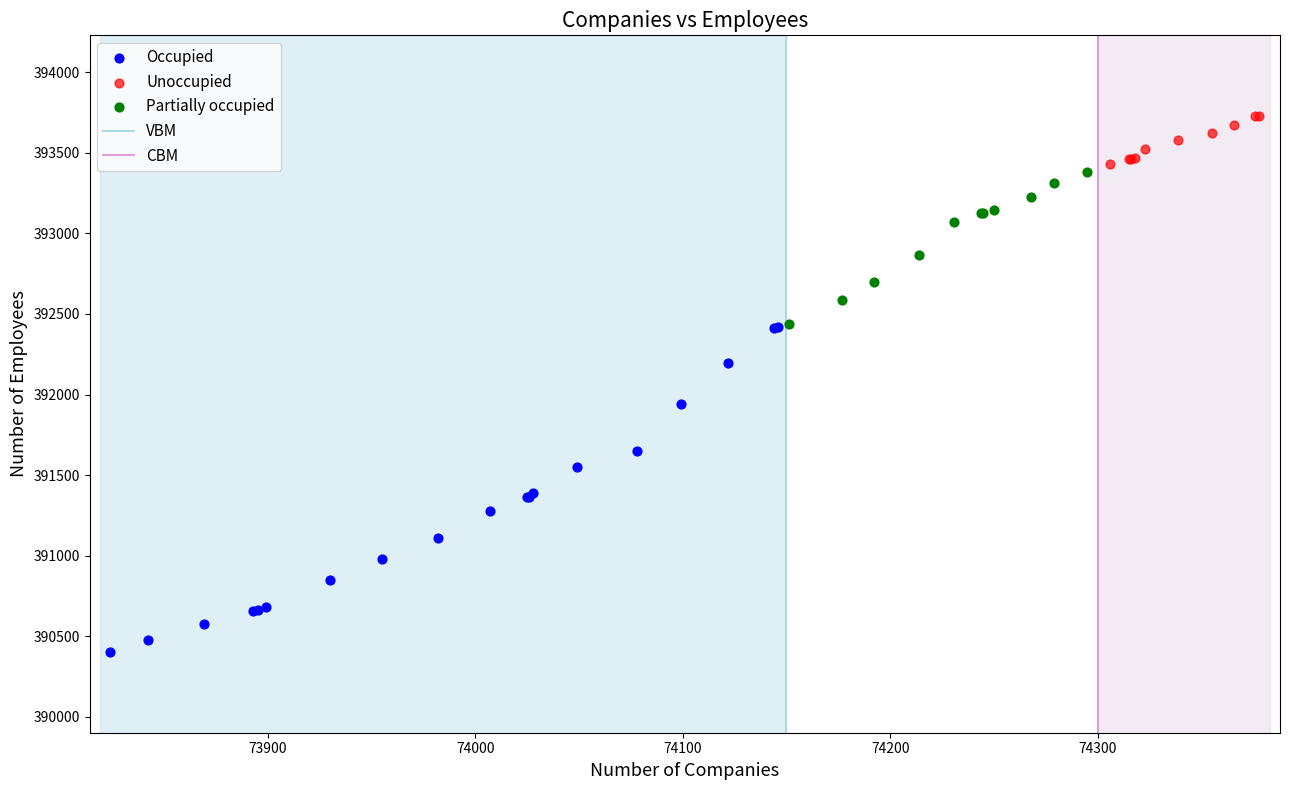

Which series has the widest spread of Y values?

Occupied